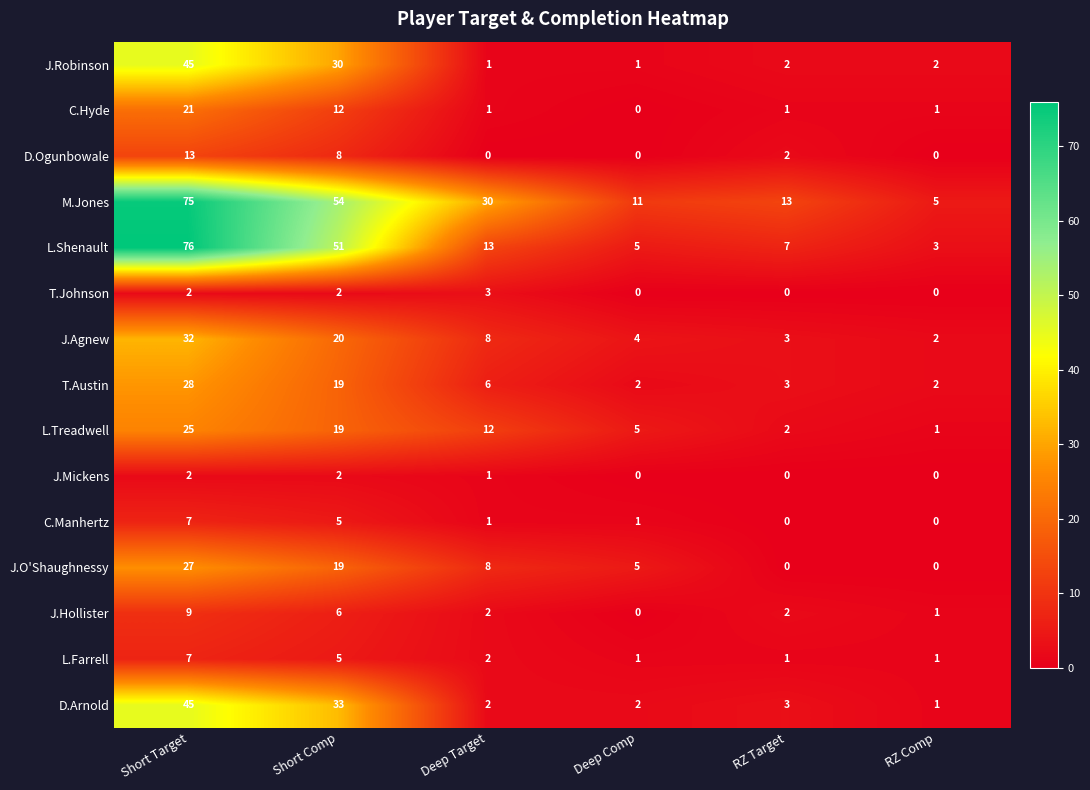

Which series changed the most between Deep Target and Deep Comp?

M.Jones